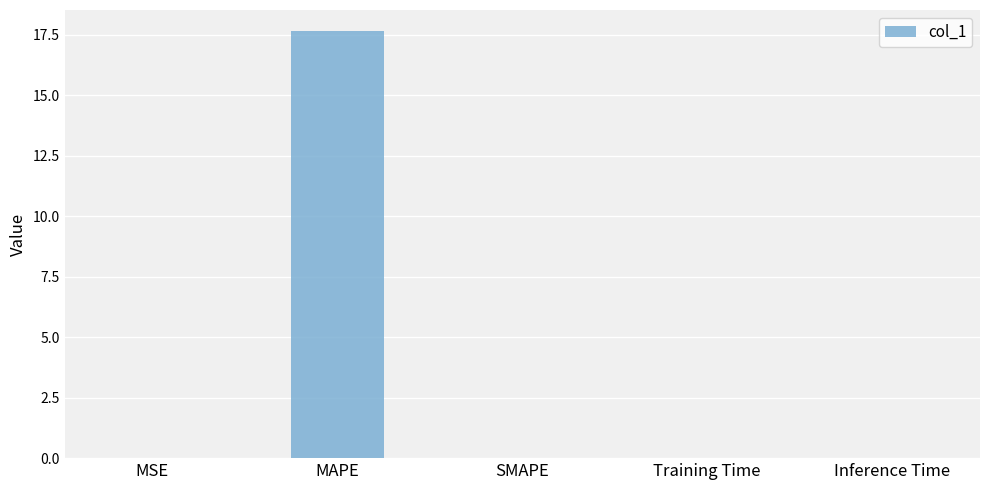

True or false: the data shows 0.0 at Training Time.

True